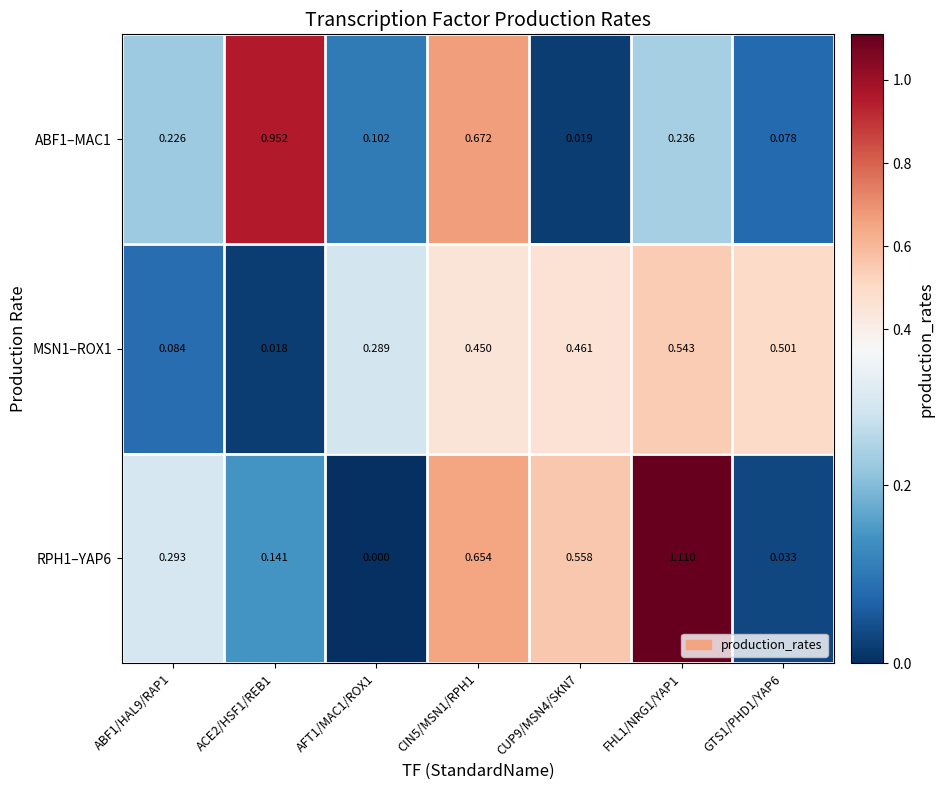

How many distinct data groups are displayed?

3